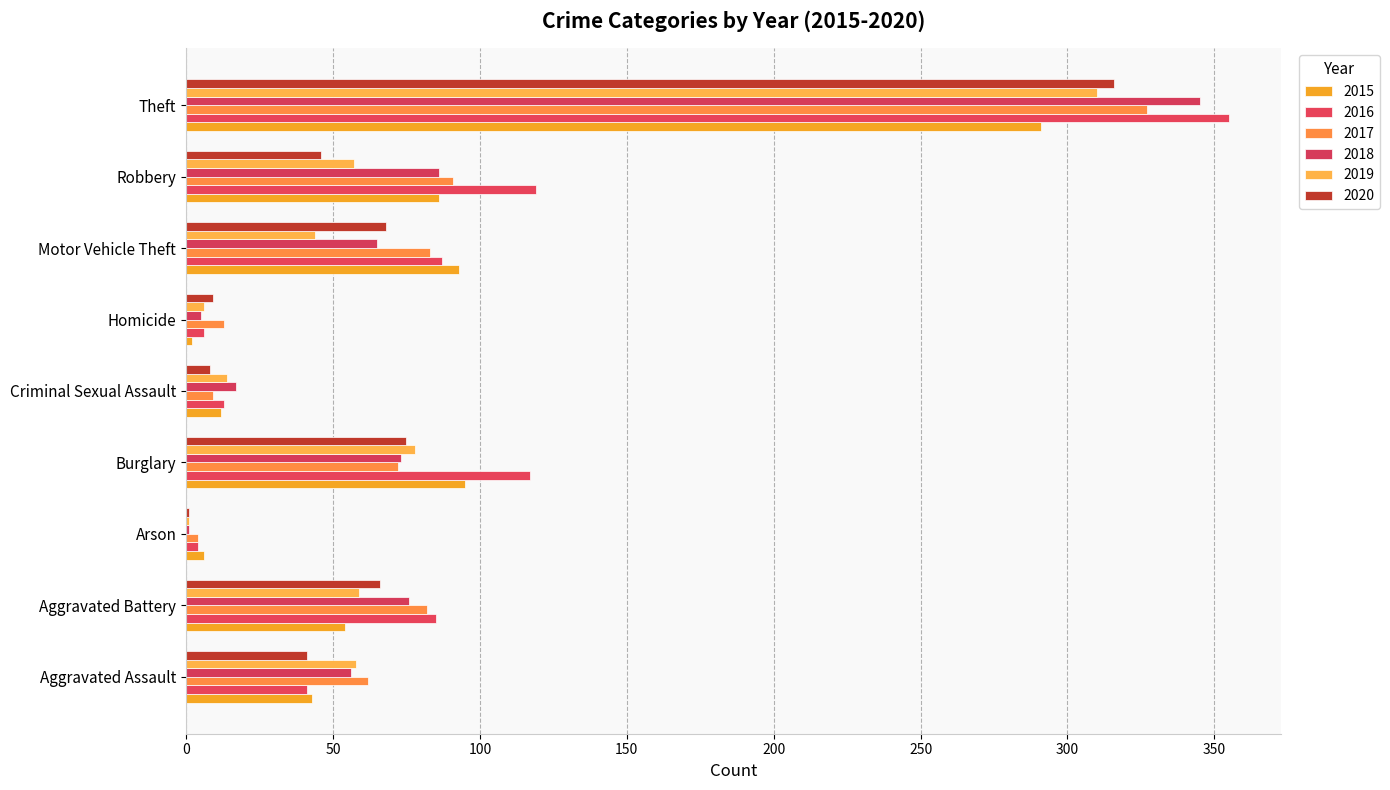

What is the label of the 9th bar from the left?

Theft